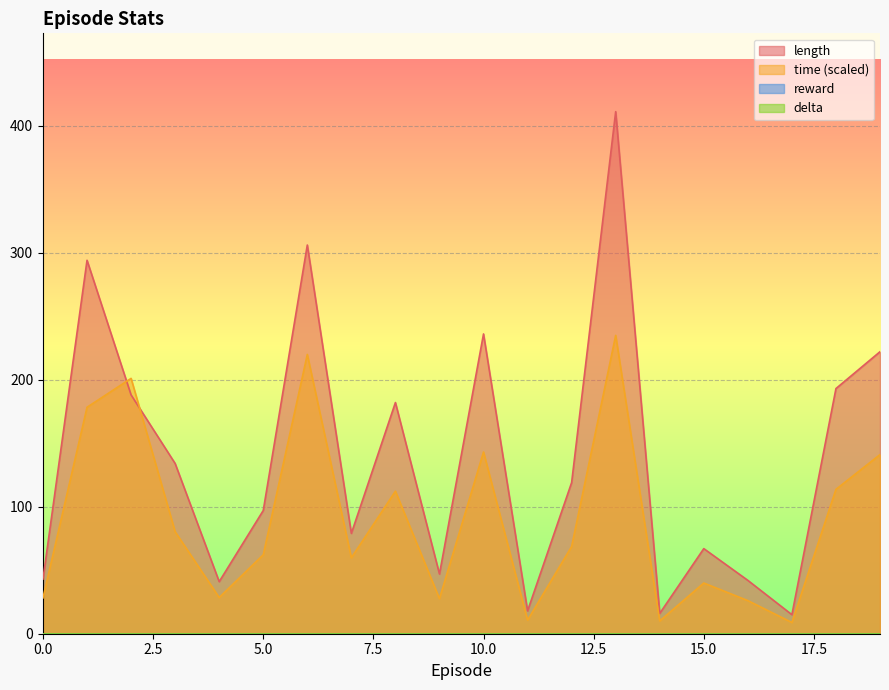

Where does the length series first go above 119?

1